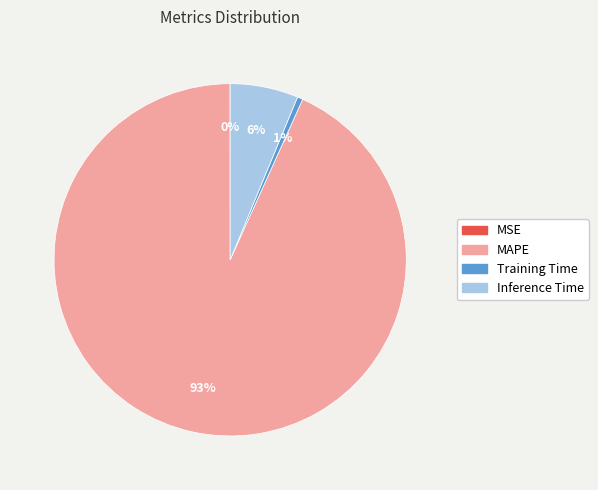

Which slice represents more than half of the pie?

MAPE